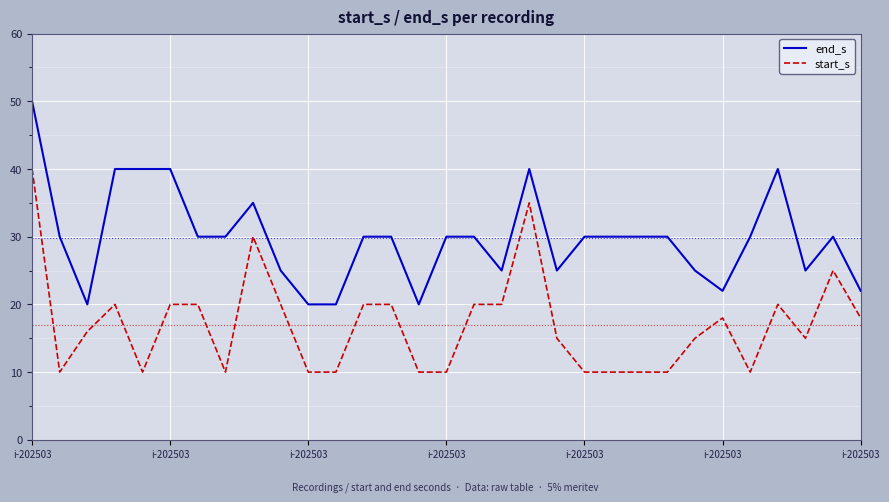

What is the minimum value for end_s?

20